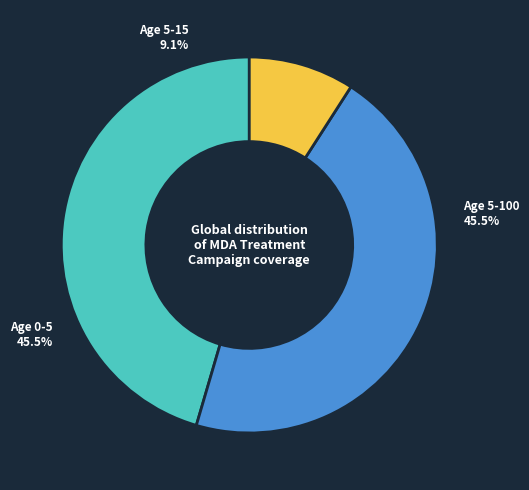

How many segments does this pie chart have?

3